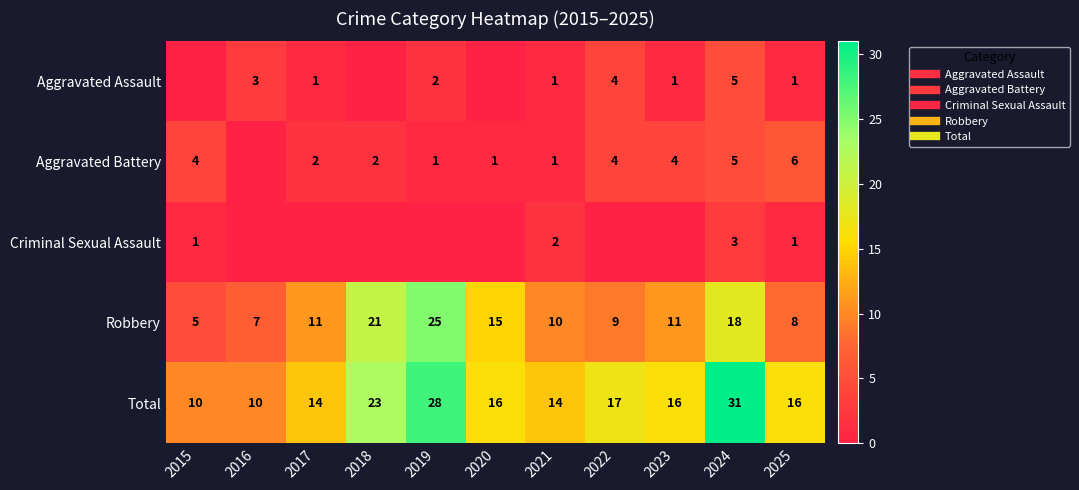

Which has a higher value, 2022 or 2023?

2022